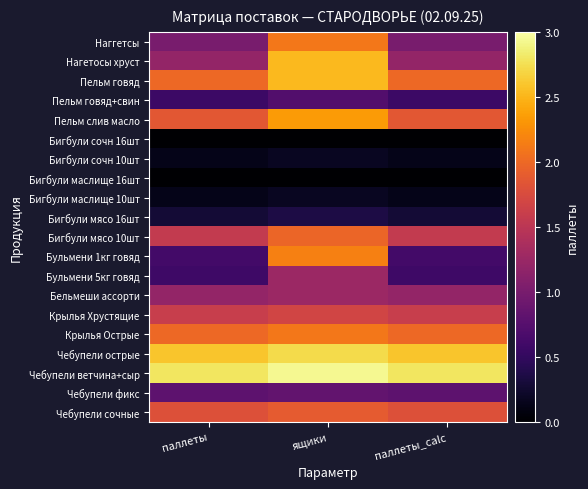

Reading right to left, transcribe all the data shown in this chart.

Наггетсы: паллеты_calc=1.0	ящики=2.1	паллеты=1.0
Нагетосы хруст: паллеты_calc=1.2	ящики=2.5	паллеты=1.2
Пельм говяд: паллеты_calc=2.0	ящики=2.5	паллеты=2.0
Пельм говяд+свин: паллеты_calc=0.6	ящики=0.7	паллеты=0.6
Пельм слив масло: паллеты_calc=1.9	ящики=2.3	паллеты=1.9
Бигбули сочн 16шт: паллеты_calc=0.0	ящики=0.0	паллеты=0.0
Бигбули сочн 10шт: паллеты_calc=0.1	ящики=0.2	паллеты=0.1
Бигбули маслище 16шт: паллеты_calc=0.0	ящики=0.0	паллеты=0.0
Бигбули маслище 10шт: паллеты_calc=0.1	ящики=0.2	паллеты=0.1
Бигбули мясо 16шт: паллеты_calc=0.3	ящики=0.4	паллеты=0.3
Бигбули мясо 10шт: паллеты_calc=1.6	ящики=2.0	паллеты=1.6
Бульмени 1кг говяд: паллеты_calc=0.6	ящики=2.2	паллеты=0.6
Бульмени 5кг говяд: паллеты_calc=0.6	ящики=1.3	паллеты=0.6
Бельмеши ассорти: паллеты_calc=1.2	ящики=1.3	паллеты=1.2
Крылья Хрустящие: паллеты_calc=1.6	ящики=1.7	паллеты=1.6
Крылья Острые: паллеты_calc=2.0	ящики=2.1	паллеты=2.0
Чебупели острые: паллеты_calc=2.6	ящики=2.7	паллеты=2.6
Чебупели ветчина+сыр: паллеты_calc=2.8	ящики=2.9	паллеты=2.8
Чебупели фикс: паллеты_calc=0.8	ящики=0.8	паллеты=0.8
Чебупели сочные: паллеты_calc=1.8	ящики=1.9	паллеты=1.8